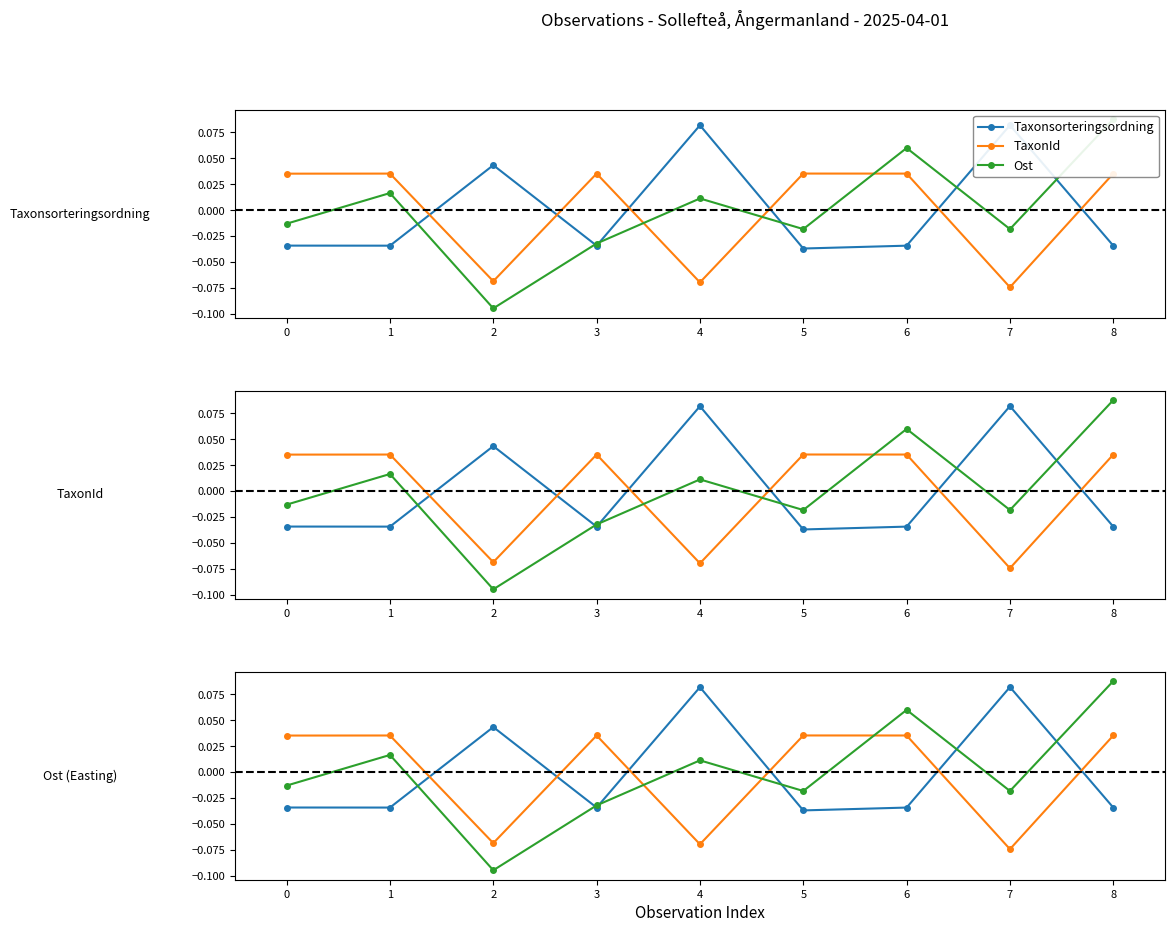

Reading left to right, extract all data points from this chart.

Taxonsorteringsordning: -0.0	-0.0	0.0	-0.0	0.1	-0.0	-0.0	0.1	-0.0
TaxonId: 0.0	0.0	-0.1	0.0	-0.1	0.0	0.0	-0.1	0.0
Ost: -0.0	0.0	-0.1	-0.0	0.0	-0.0	0.1	-0.0	0.1